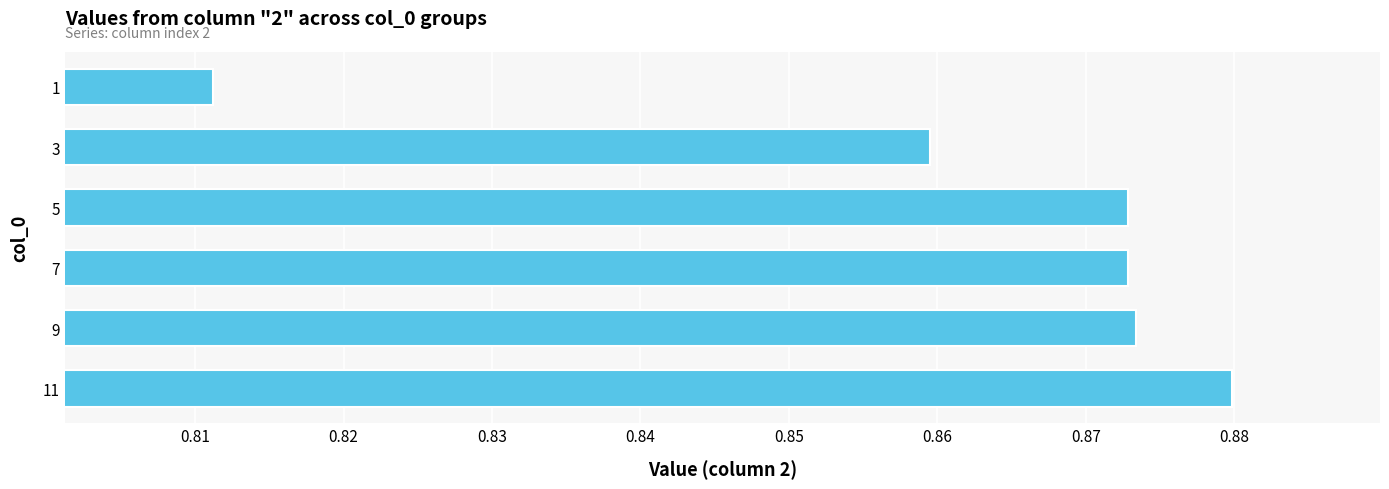

How many bars are there in total?

6